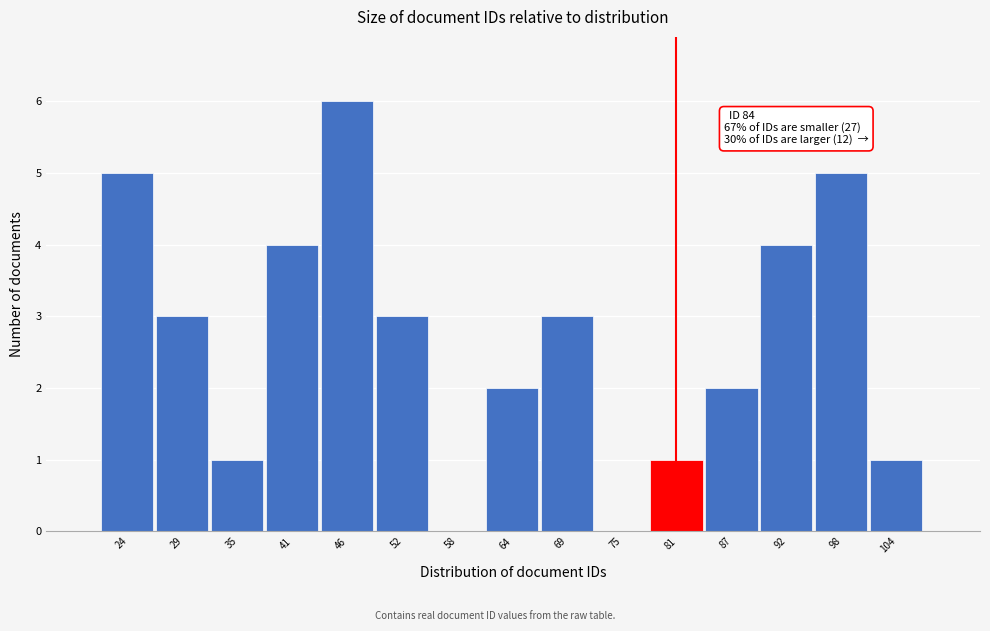

Reading left to right, transcribe all the data shown in this chart.

24=5	29=3	35=1	41=4	46=6	52=3	58=0	64=2	69=3	75=0	81=1	87=2	92=4	98=5	104=1